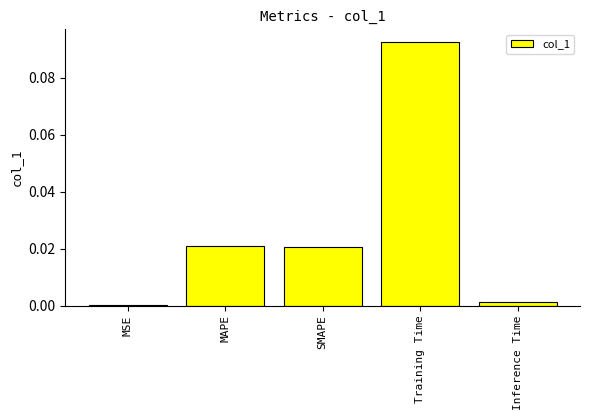

Is it true that the value at MAPE is 0.0?

True